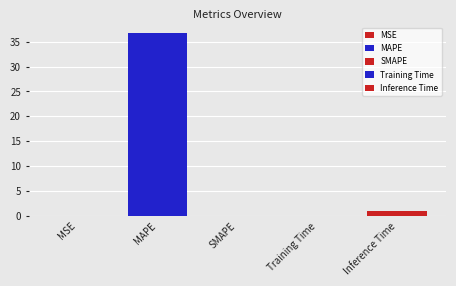

Is it true that the value at Inference Time is 0.9?

True